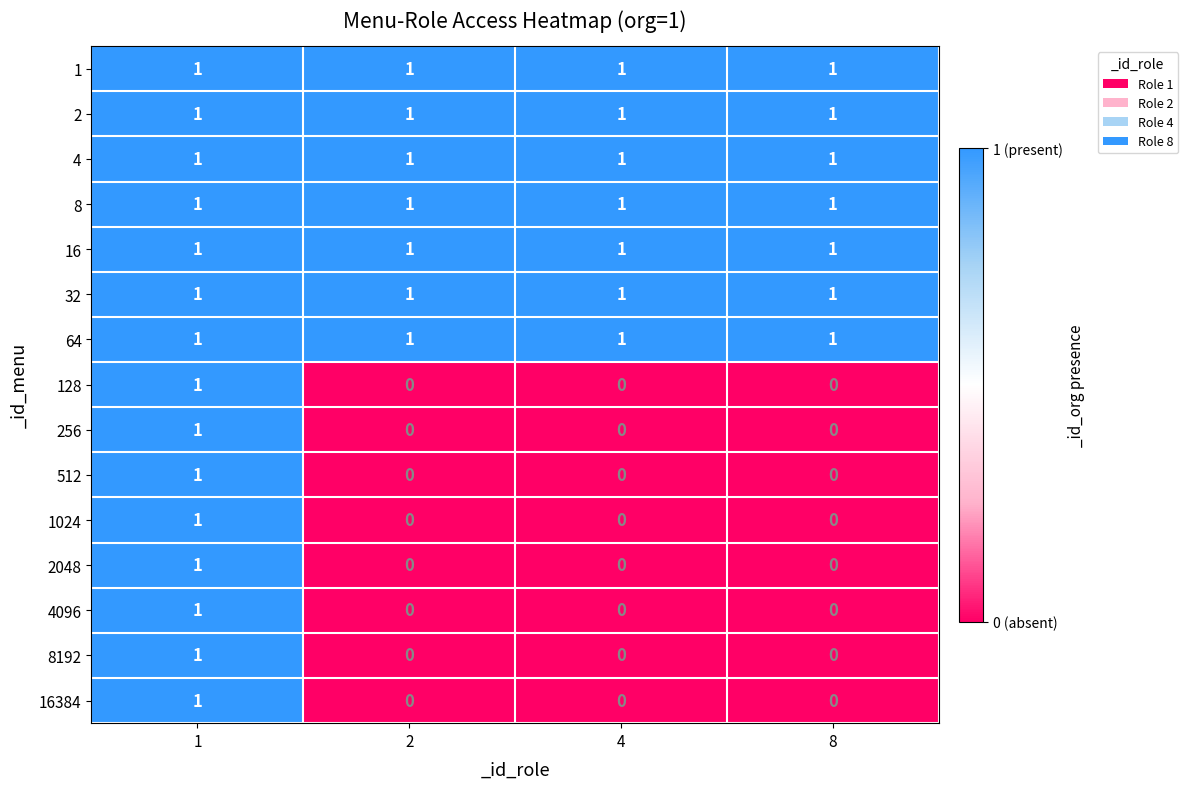

The value of 4 at 8 is 2. True or false?

False